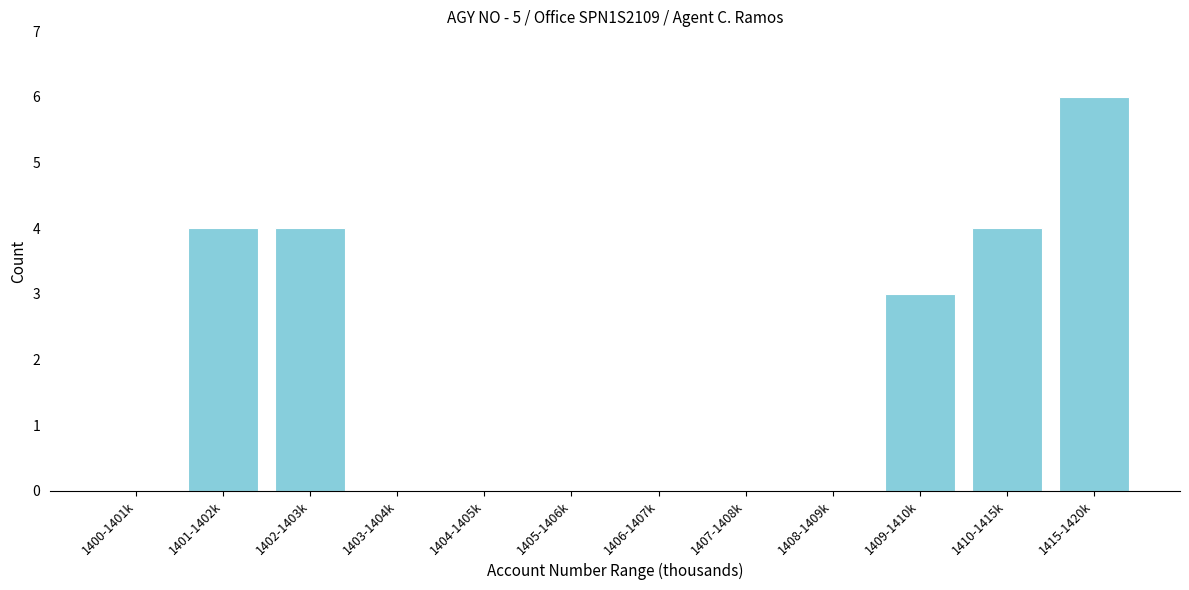

Reading left to right, what are all the values shown in this chart?

1400-1401k=0	1401-1402k=4	1402-1403k=4	1403-1404k=0	1404-1405k=0	1405-1406k=0	1406-1407k=0	1407-1408k=0	1408-1409k=0	1409-1410k=3	1410-1415k=4	1415-1420k=6